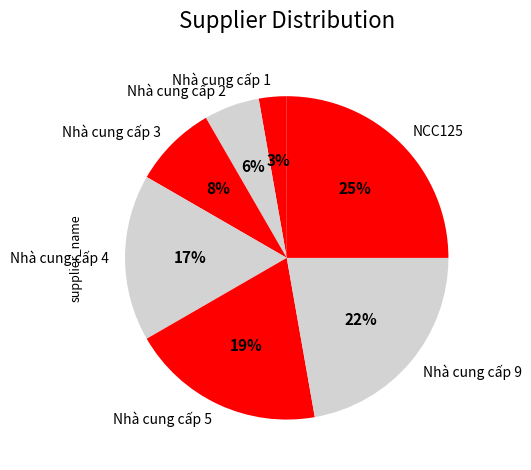

How many segments does this pie chart have?

7